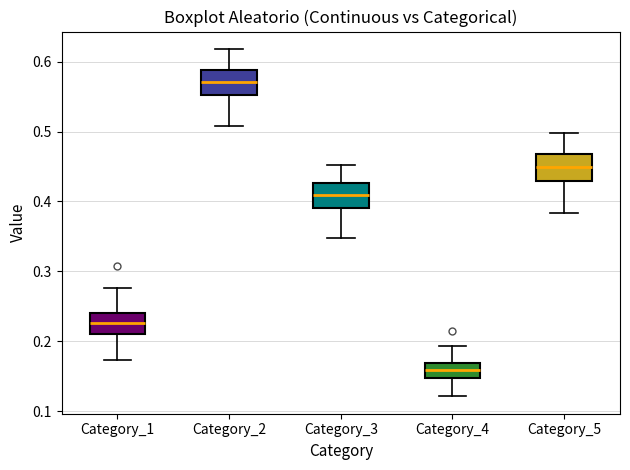

Reading left to right, read every box against the y-axis: the position of its median line, the range the box covers, and the ends of its whiskers. The values are not printed on the chart, so give them approximately, as read against the axis.

Category_1: median 0.23, box 0.21 to 0.24, whiskers 0.17 to 0.28
Category_2: median 0.57, box 0.55 to 0.59, whiskers 0.51 to 0.62
Category_3: median 0.41, box 0.39 to 0.43, whiskers 0.35 to 0.45
Category_4: median 0.16, box 0.15 to 0.17, whiskers 0.12 to 0.19
Category_5: median 0.45, box 0.43 to 0.47, whiskers 0.38 to 0.50